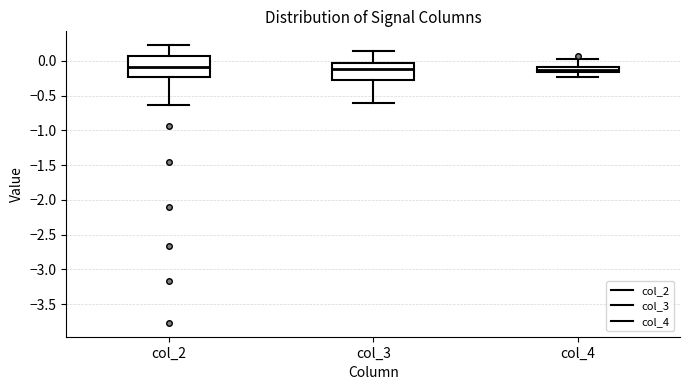

Reading left to right, transcribe this box plot: for each box, give where its median line is, the range the box spans, and where its two whiskers end, as read against the y-axis. The values are not printed on the chart, so give them approximately, as read against the axis.

col_2: median -0.10, box -0.25 to 0.05, whiskers -0.65 to 0.20
col_3: median -0.10, box -0.25 to -0.05, whiskers -0.60 to 0.15
col_4: median -0.15 (inside the box), box -0.15 to -0.10, whiskers -0.25 to 0.00